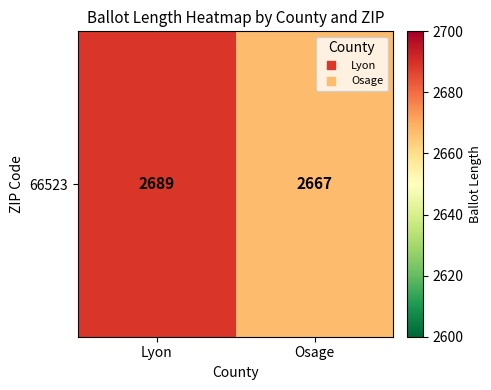

List the labels in order of value, largest first.

Lyon, Osage